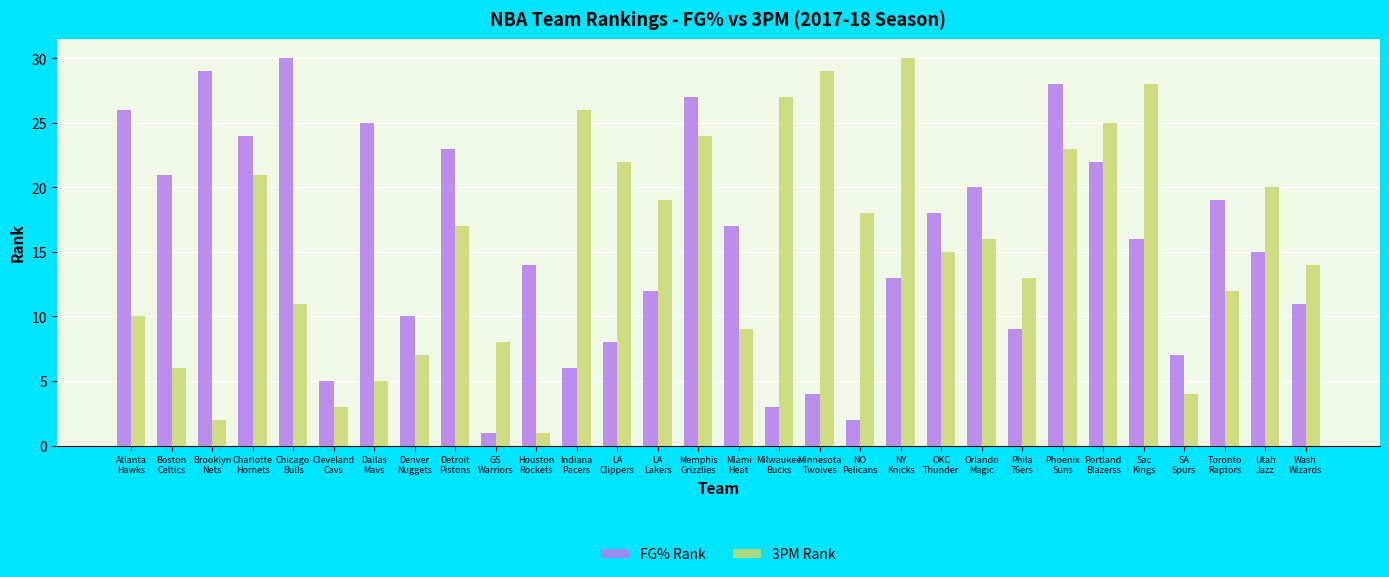

What is the value of the FG% Rank bar at the 16th from the left?

17